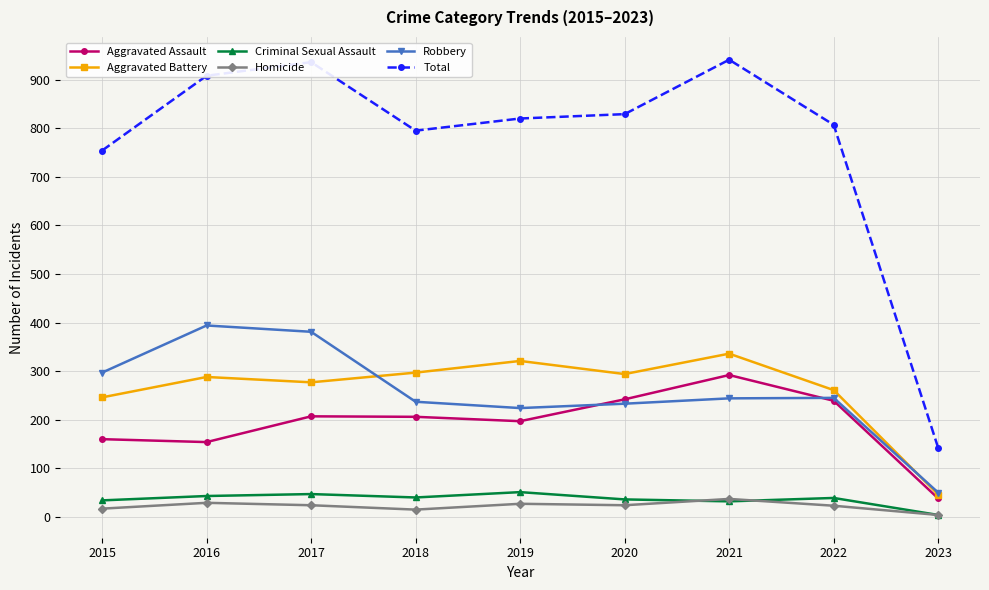

What is the minimum value shown in the chart?

4